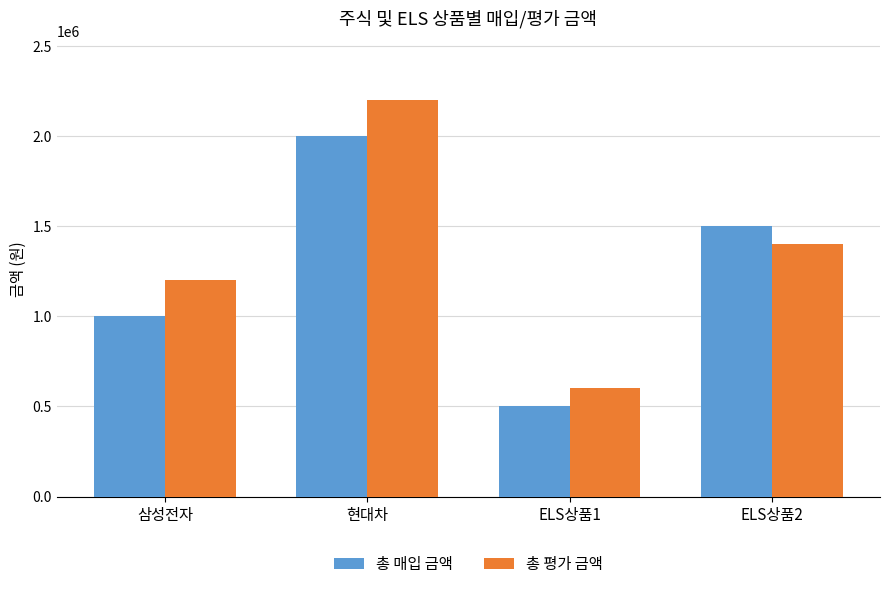

The 총 매입 금액 series shows 1500000 at ELS상품2. True or false?

True